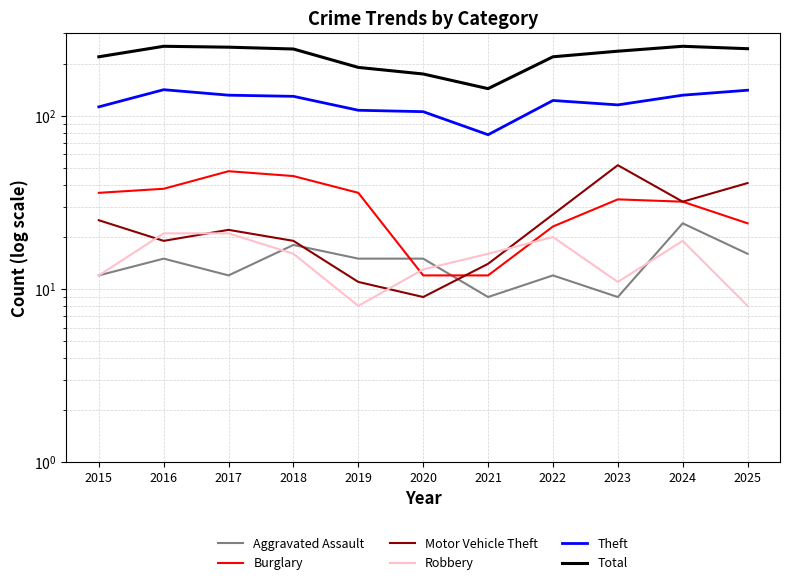

True or false: Total and Aggravated Assault cross at least once.

False